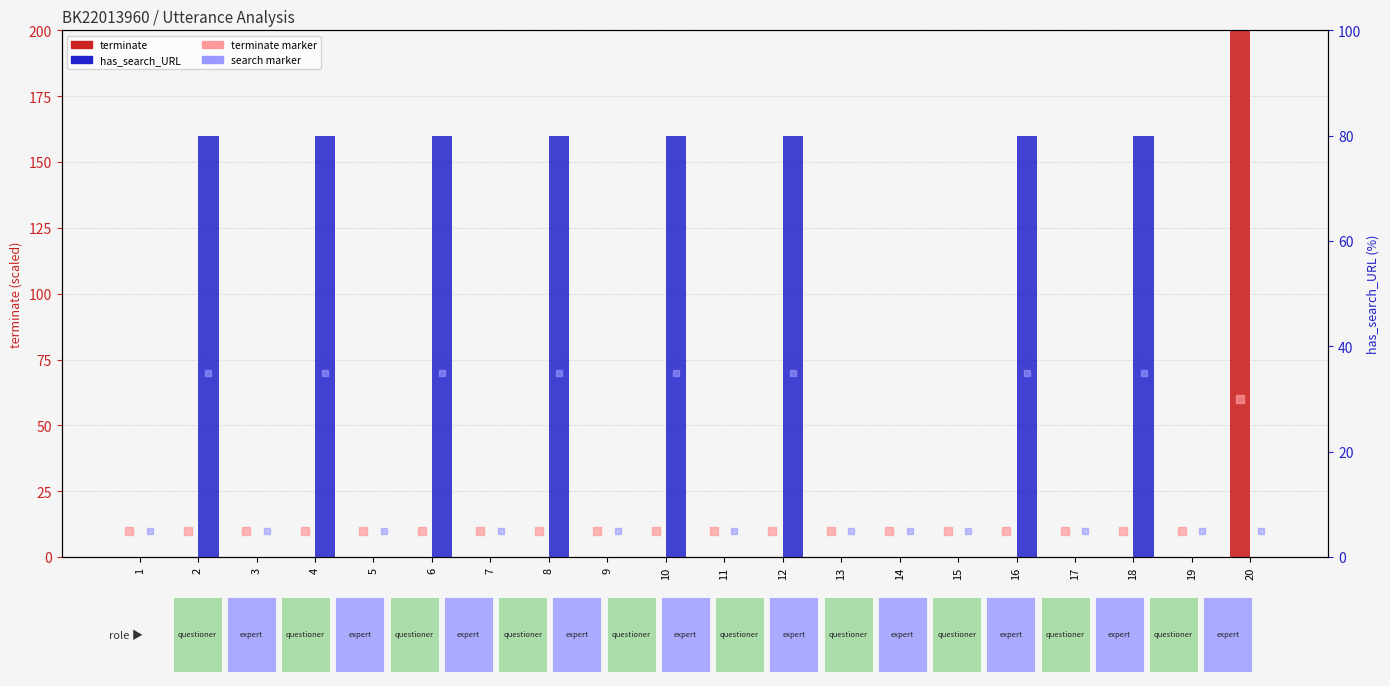

What is the total value across all series at 8?

80